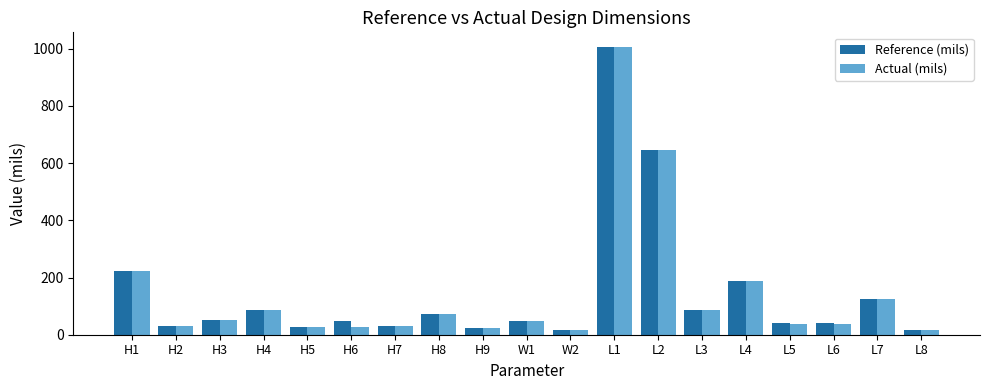

What is the difference between the Reference (mils) values at H9 and H8?

46.9